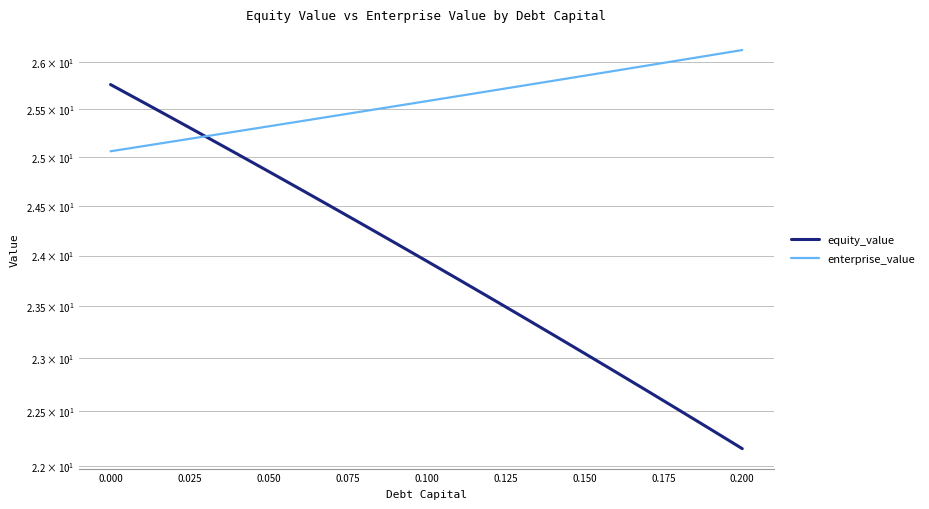

What is the difference between the maximum and minimum values in the equity_value series?

3.6